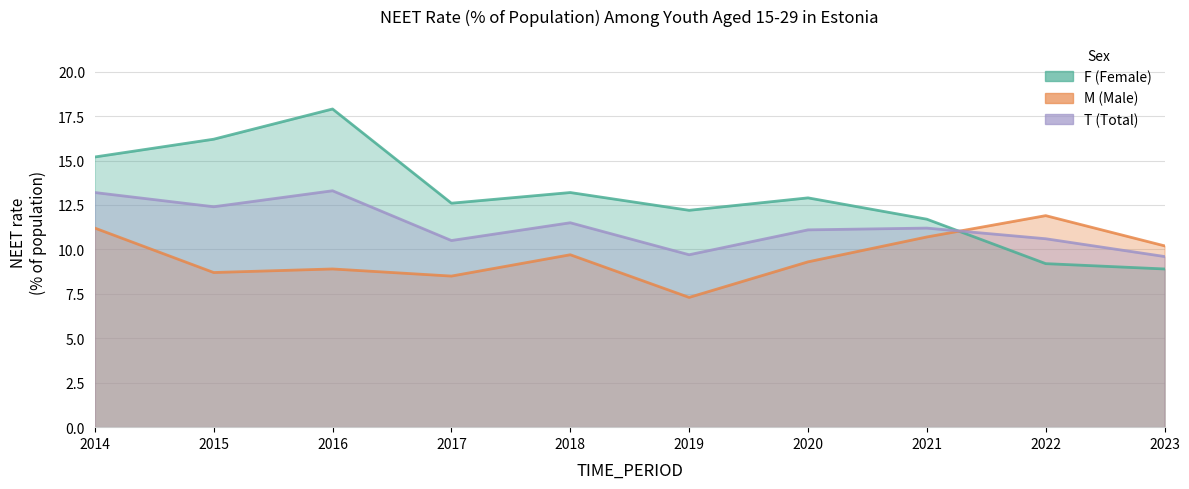

What is the approximate value of F at 2018?

13.2